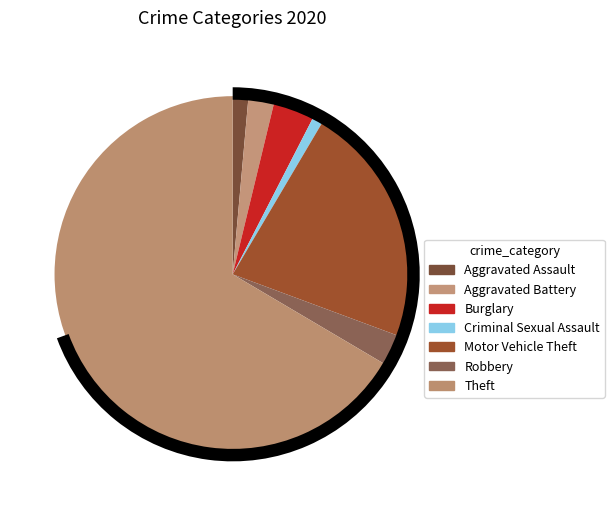

What percentage is the Theft slice, to the nearest percent?

67%